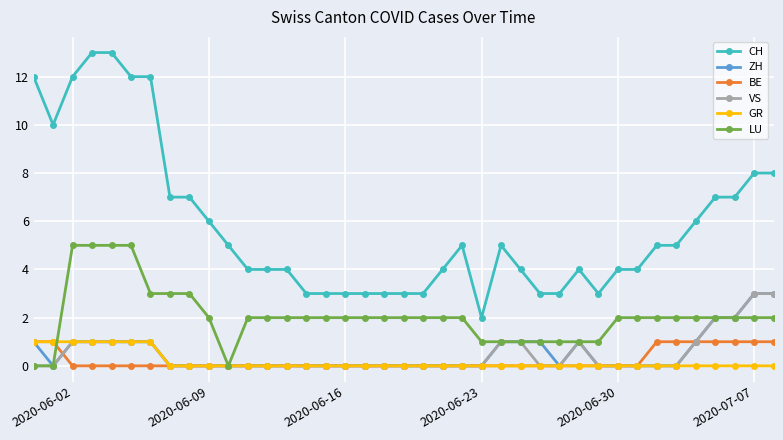

True or false: CH and GR cross at least once.

False